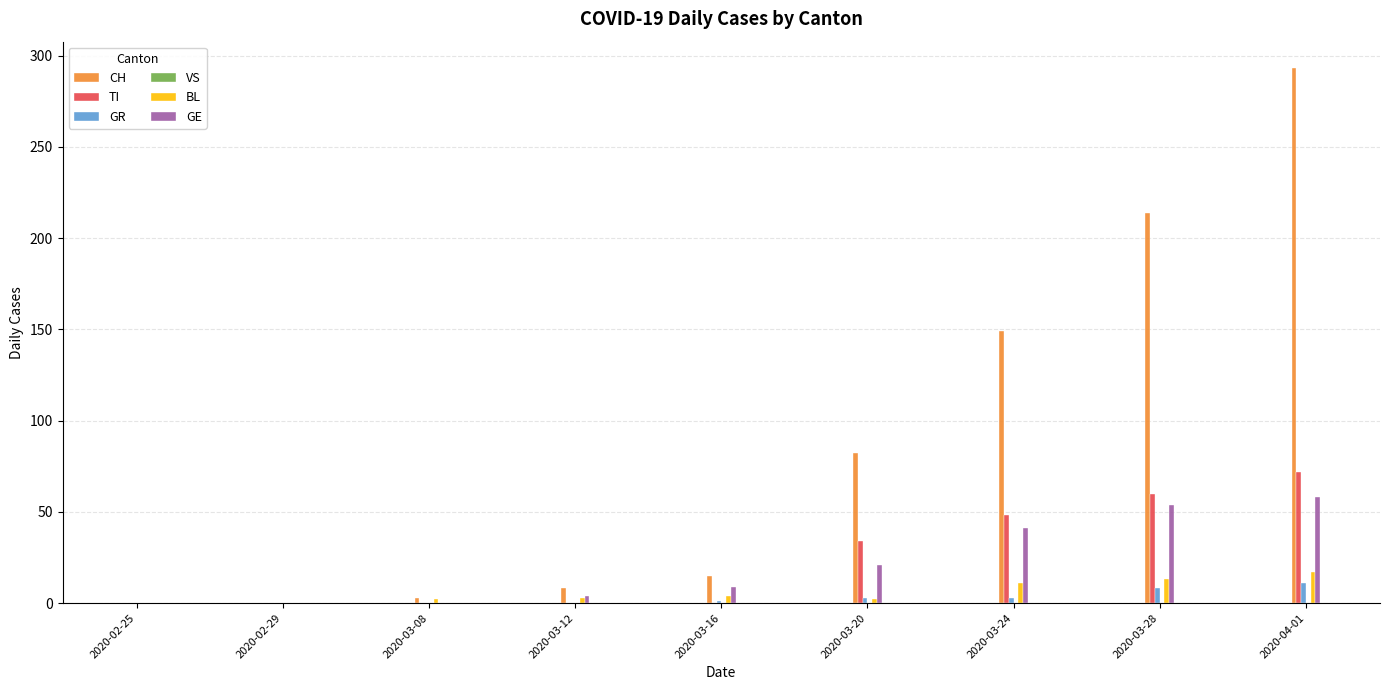

Which series changed the most between 2020-03-08 and 2020-03-20?

CH